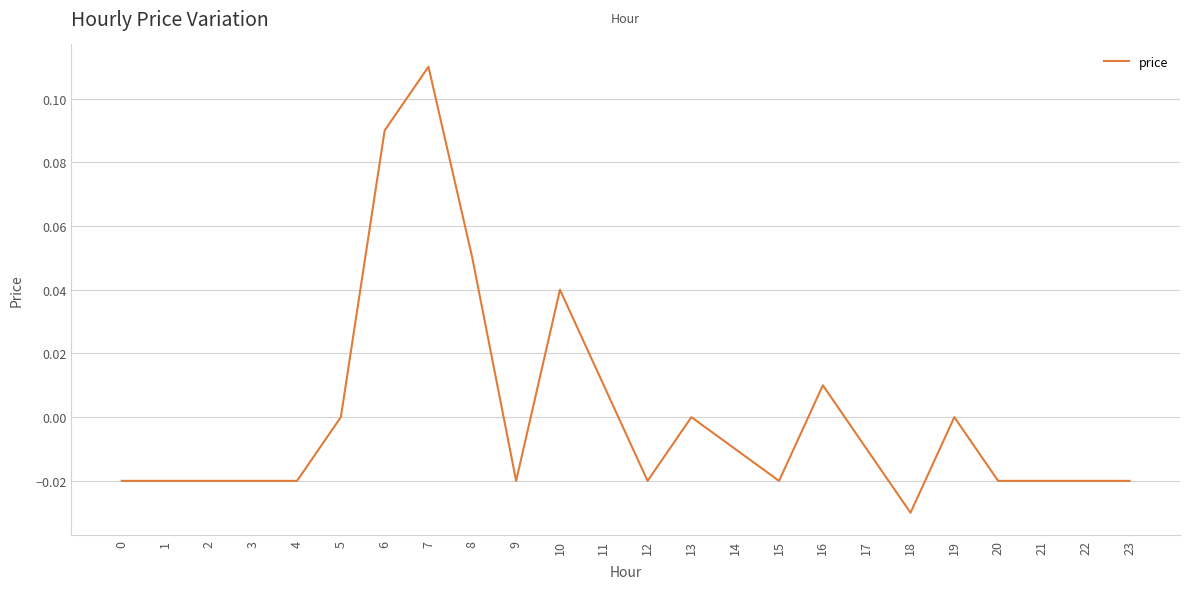

Is it true that the value at 3 is -0.0?

True